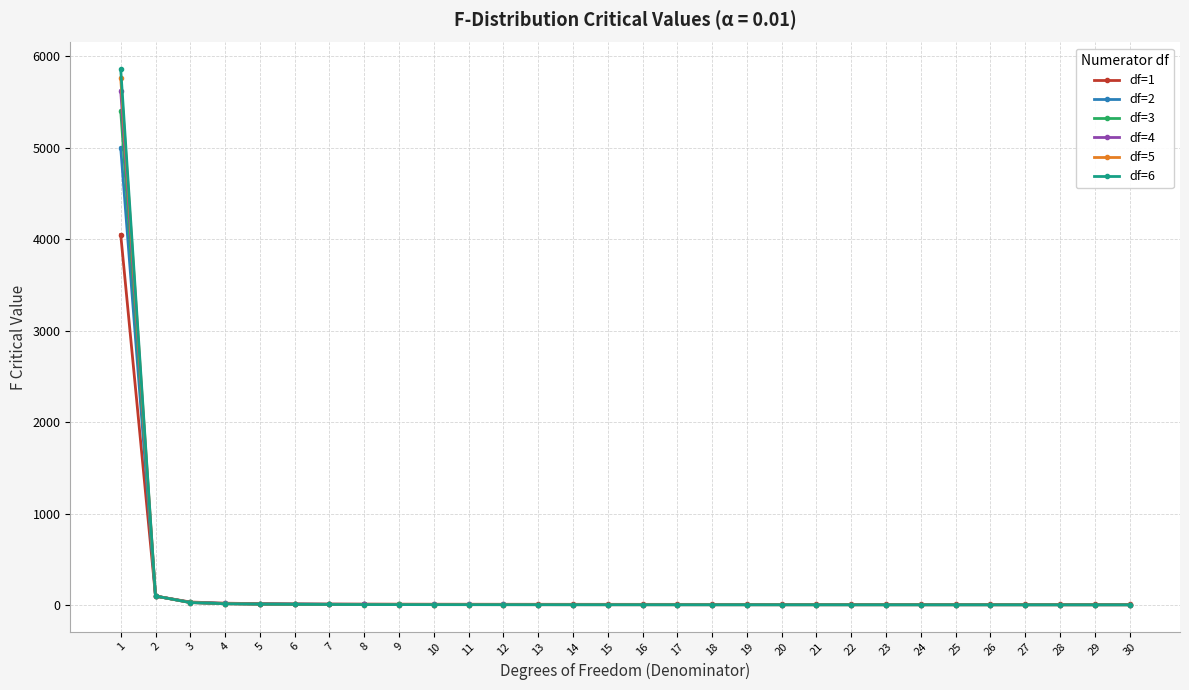

List the series in order of their peak value, lowest first.

df=1, df=2, df=3, df=4, df=5, df=6